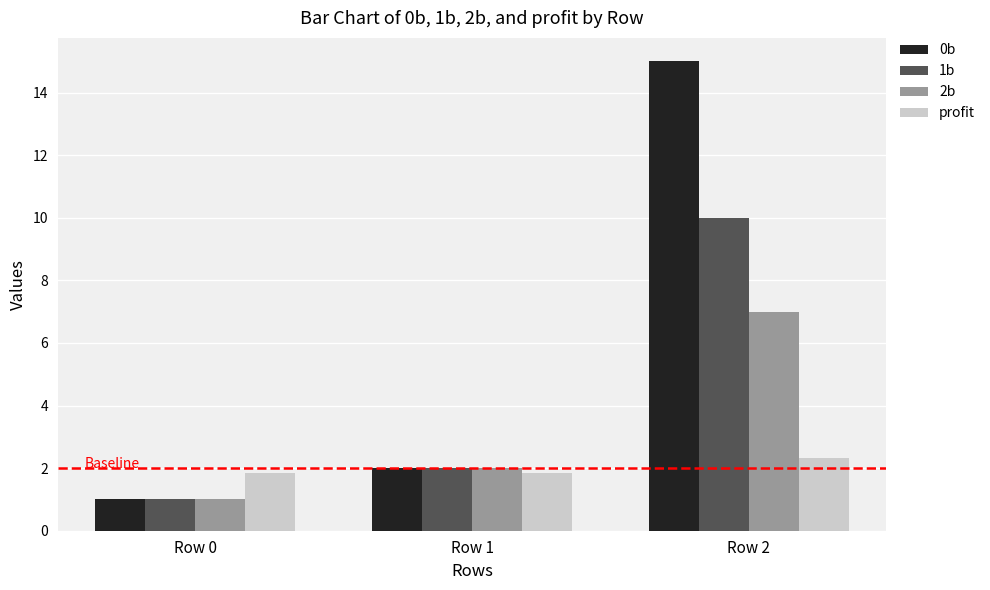

What is the lowest value of the profit series?

1.9